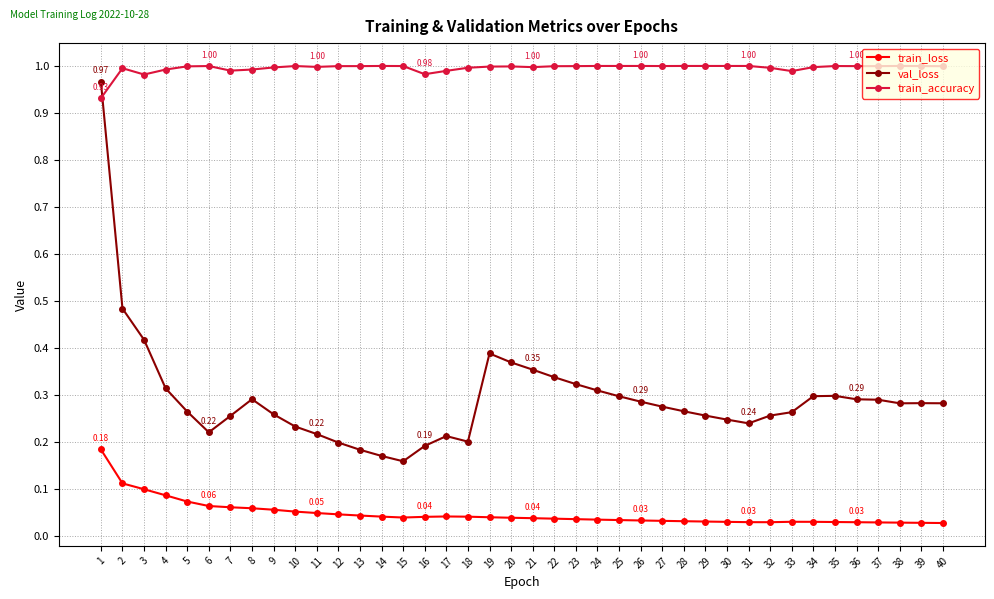

Is the value of train_loss at 24 greater than the value of train_accuracy at 18?

No